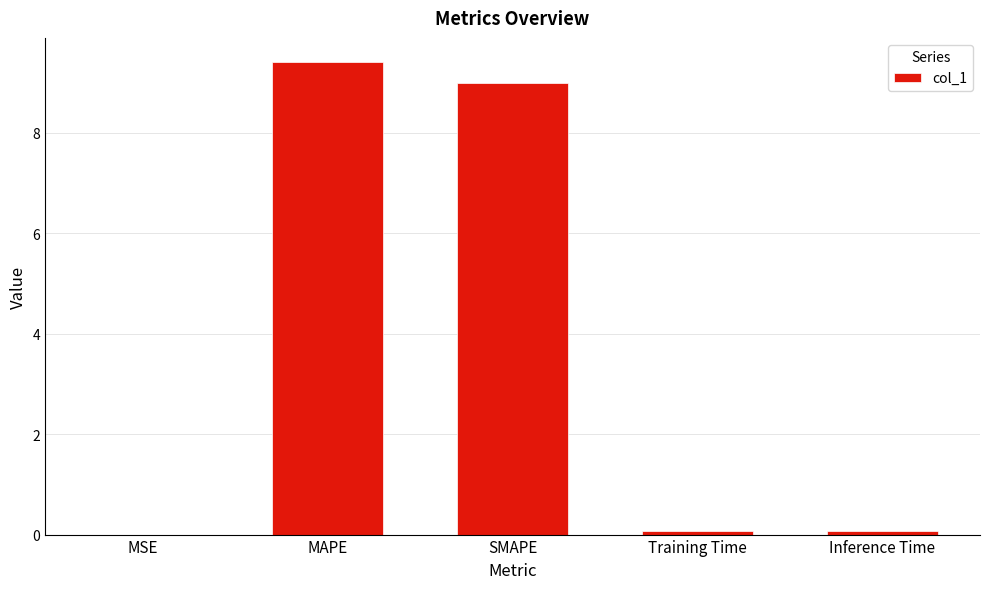

What is the change in value from MAPE to SMAPE?

-0.4